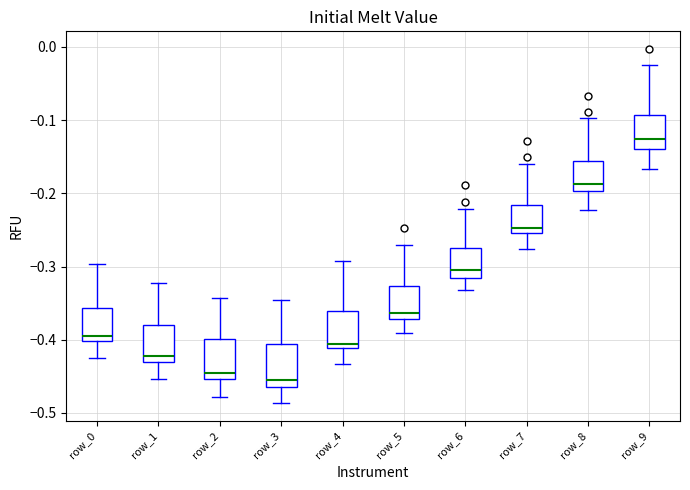

Reading left to right, transcribe this box plot: for each box, give where its median line is, the range the box spans, and where its two whiskers end, as read against the y-axis. The values are not printed on the chart, so give them approximately, as read against the axis.

row_0: median -0.39, box -0.40 to -0.36, whiskers -0.43 to -0.30
row_1: median -0.42, box -0.43 to -0.38, whiskers -0.45 to -0.32
row_2: median -0.45 (just above the box's lower edge), box -0.45 to -0.40, whiskers -0.48 to -0.34
row_3: median -0.45, box -0.46 to -0.41, whiskers -0.49 to -0.35
row_4: median -0.41 (just above the box's lower edge), box -0.41 to -0.36, whiskers -0.43 to -0.29
row_5: median -0.36, box -0.37 to -0.33, whiskers -0.39 to -0.27
row_6: median -0.31, box -0.32 to -0.27, whiskers -0.33 to -0.22
row_7: median -0.25 (just above the box's lower edge), box -0.25 to -0.22, whiskers -0.28 to -0.16
row_8: median -0.19, box -0.20 to -0.16, whiskers -0.22 to -0.10
row_9: median -0.13, box -0.14 to -0.09, whiskers -0.17 to -0.02